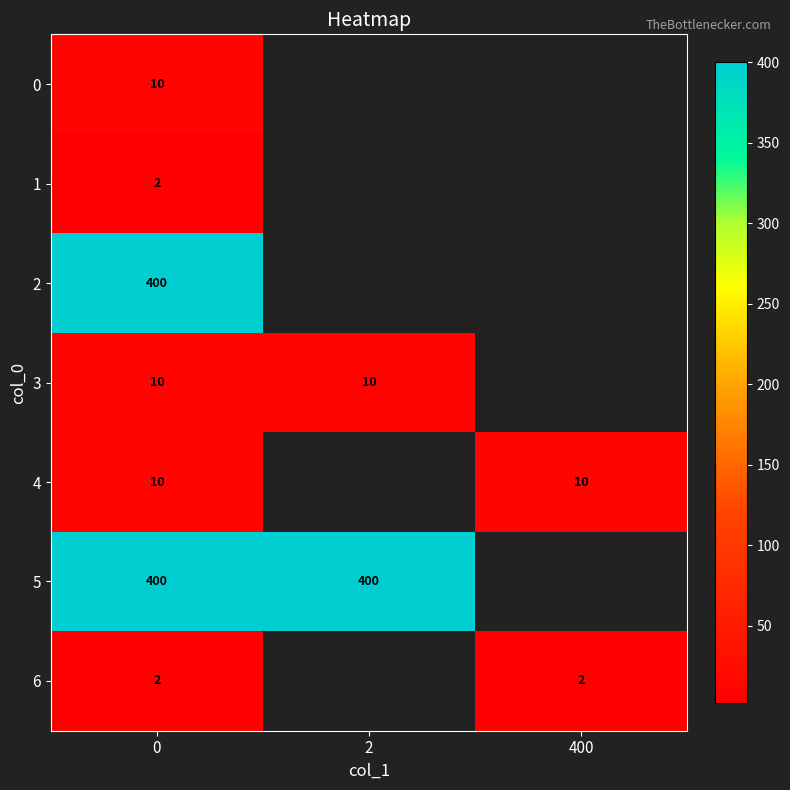

Is it true that 6 equals 2 at 400?

True